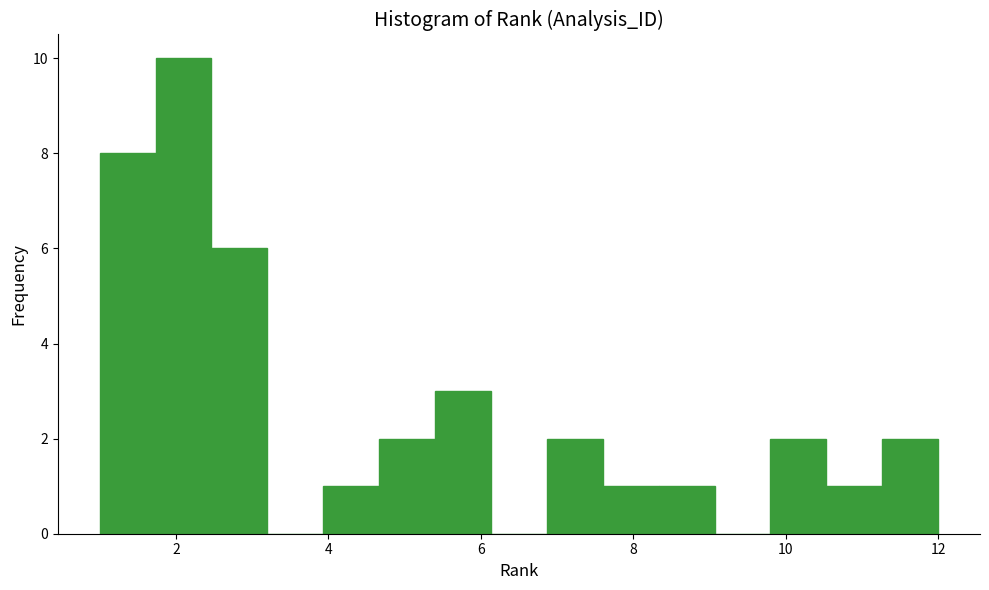

Around what value on the x-axis is the tallest bar? Give the approximate position of its centre, as read against the axis.

2.2